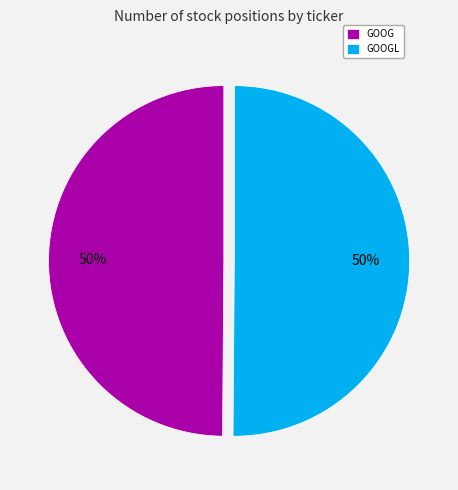

Approximately how many times larger is the value at GOOG compared to GOOGL?

1.0